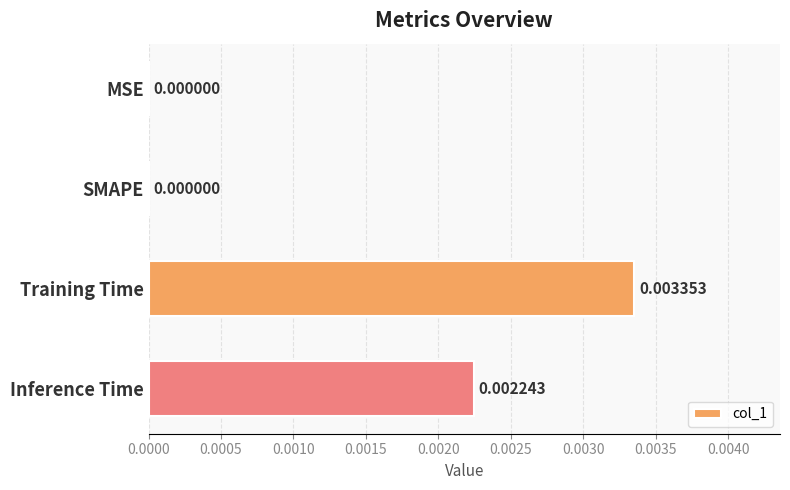

At which category does the chart reach its peak across all series?

Training Time